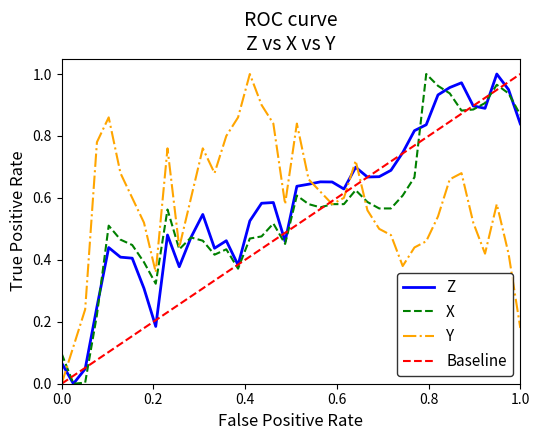

Which series has the largest total across all categories?

Y